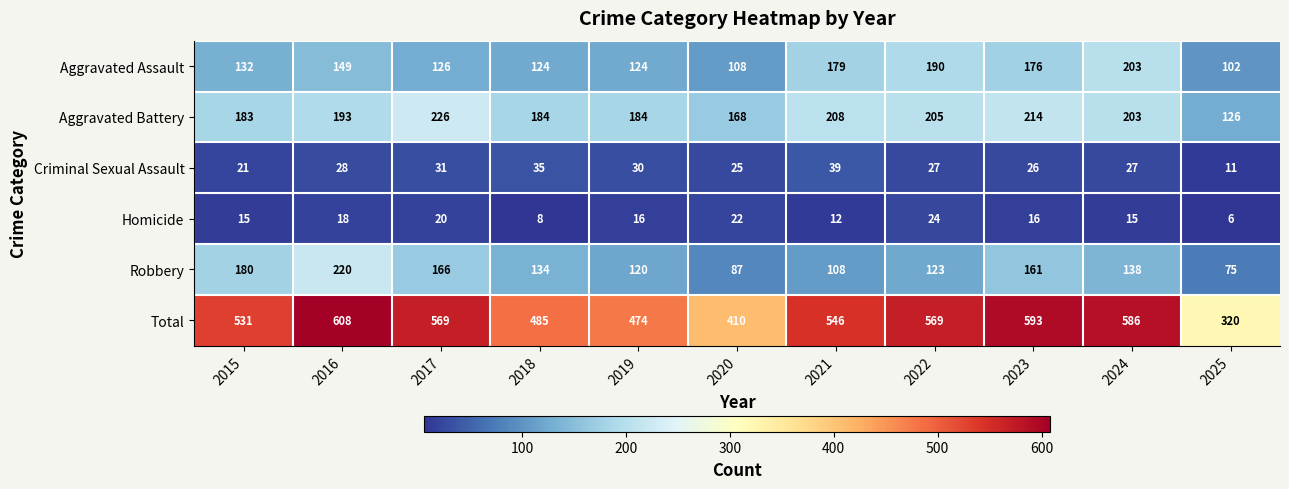

What value does the Aggravated Battery series have at 2022?

205